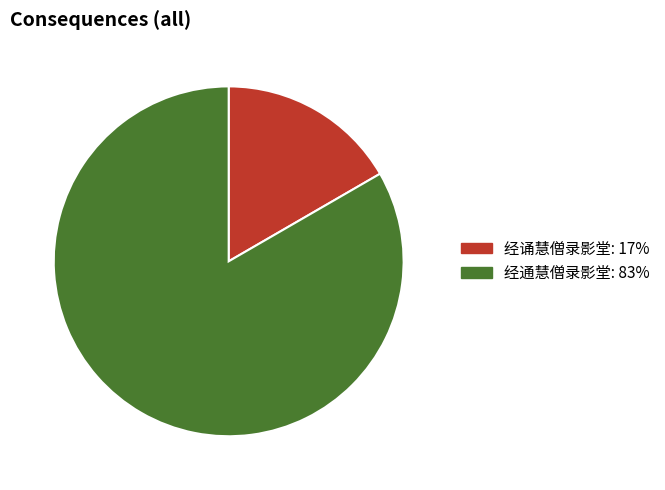

How many slices are in this pie chart?

2